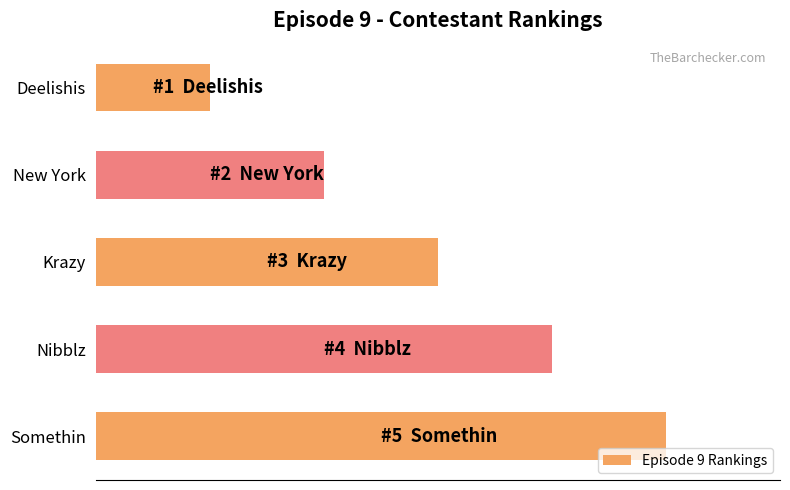

List the labels in order of value, largest first.

Somethin, Nibblz, Krazy, New York, Deelishis